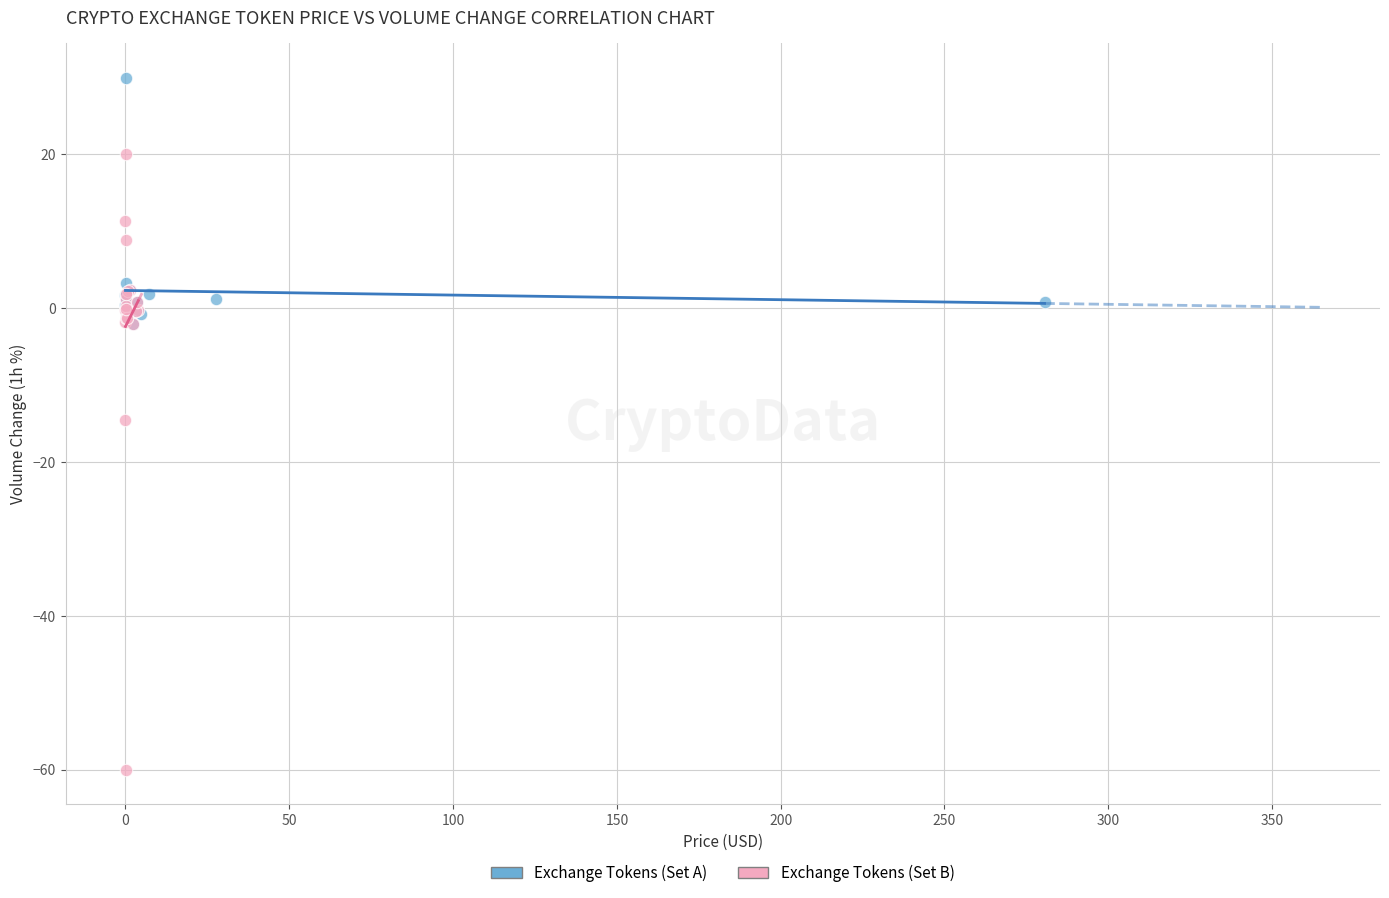

Which series has the largest Y range (max minus min)?

Exchange Tokens (Set B)